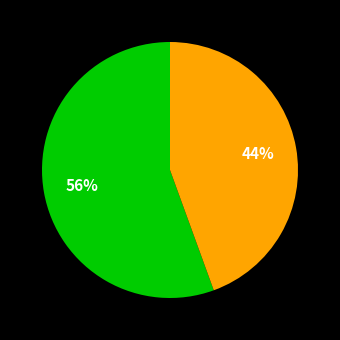

How many slices are in this pie chart?

2